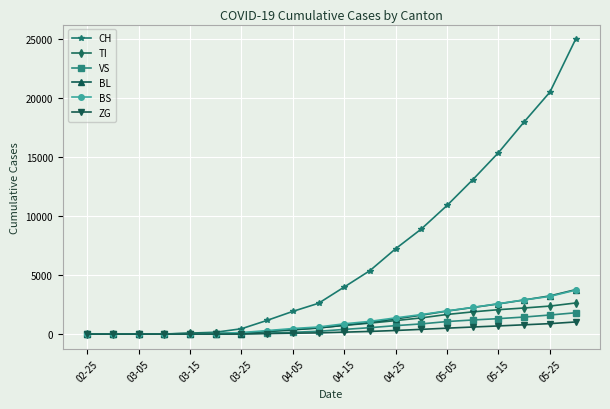

What is the highest value of the TI series?

2632